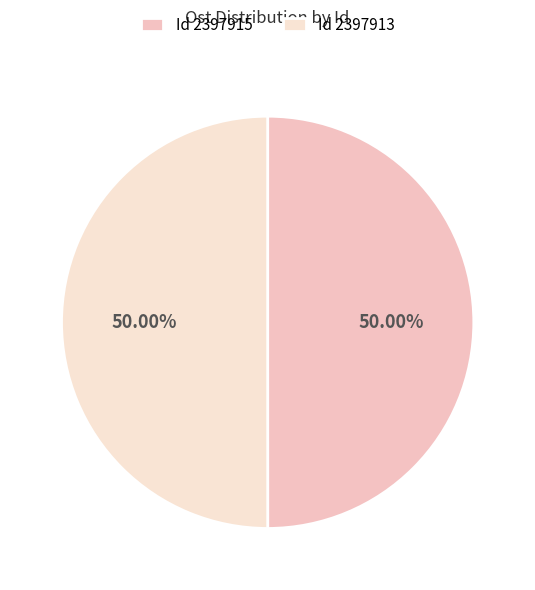

Which category has the biggest portion of the pie?

2397913